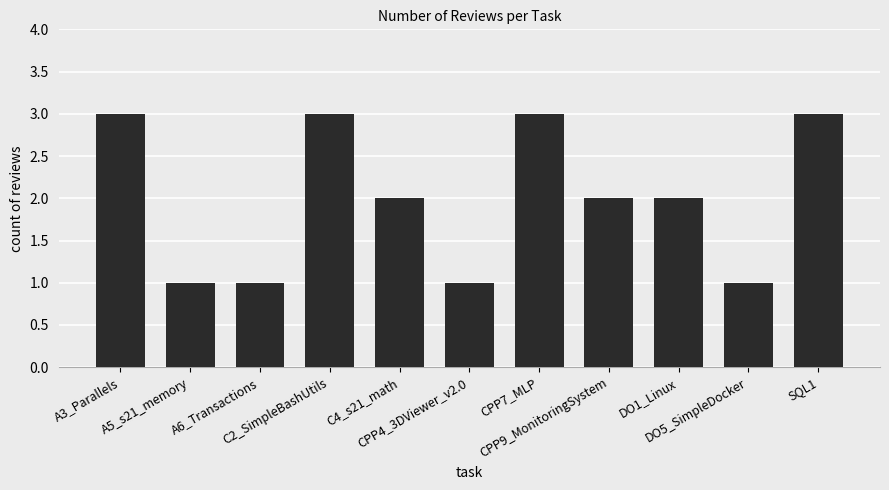

What is the value of the 9th bar from the left?

2